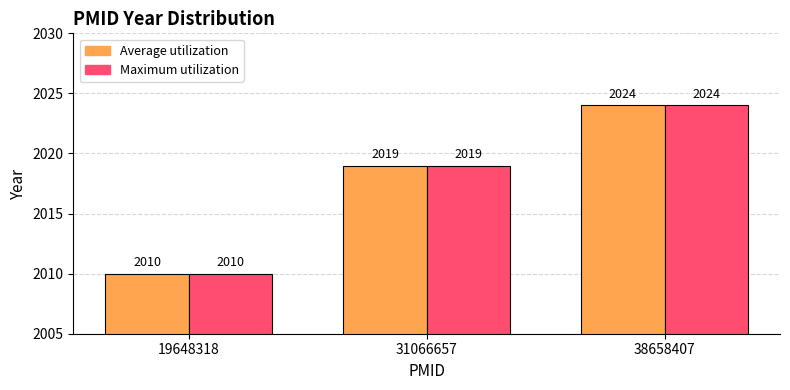

How many groups of bars are there?

3